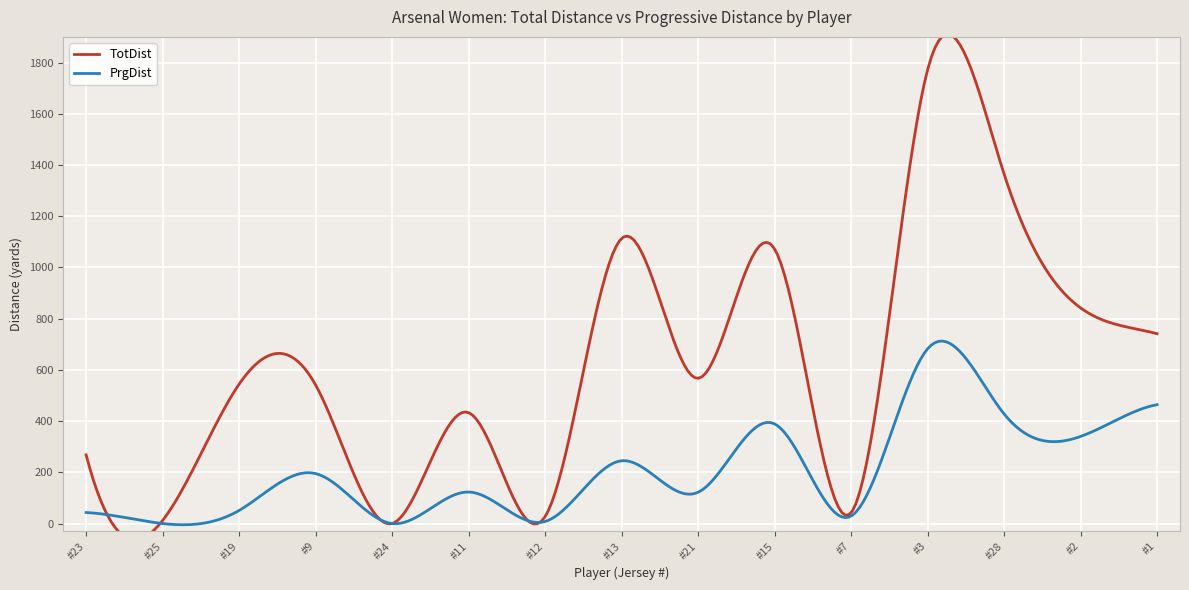

What is the maximum value for TotDist?

1771